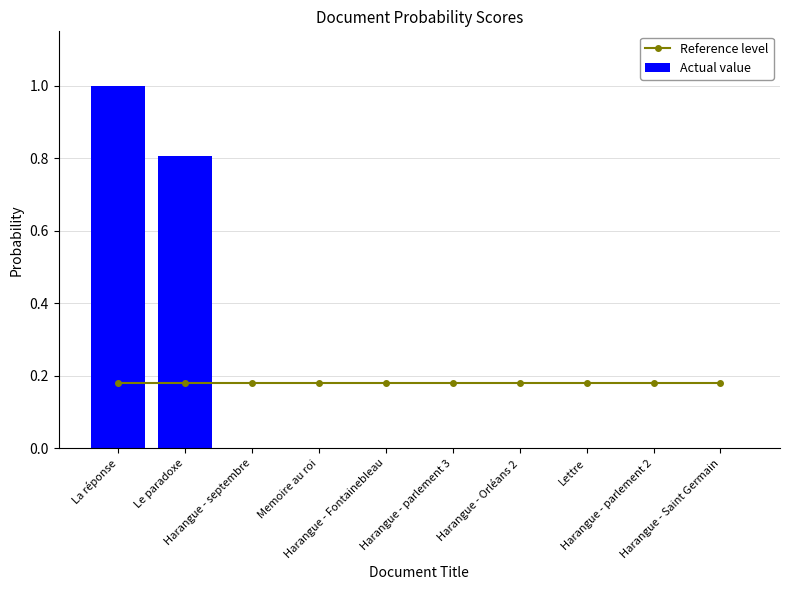

Where is Reference level nearest to the value 0?

La réponse